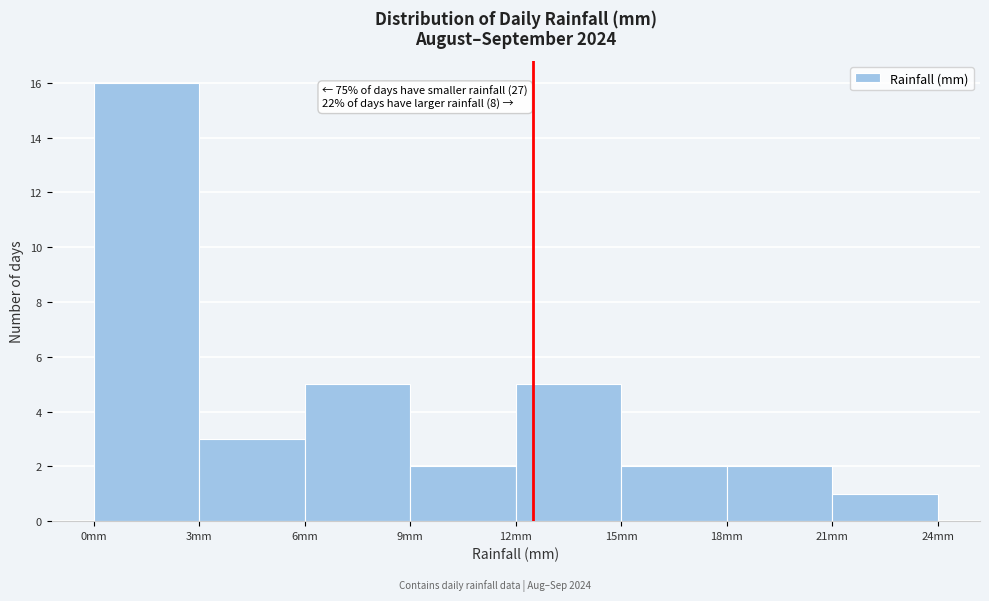

Which range on the x-axis has the tallest bar?

0 to 3